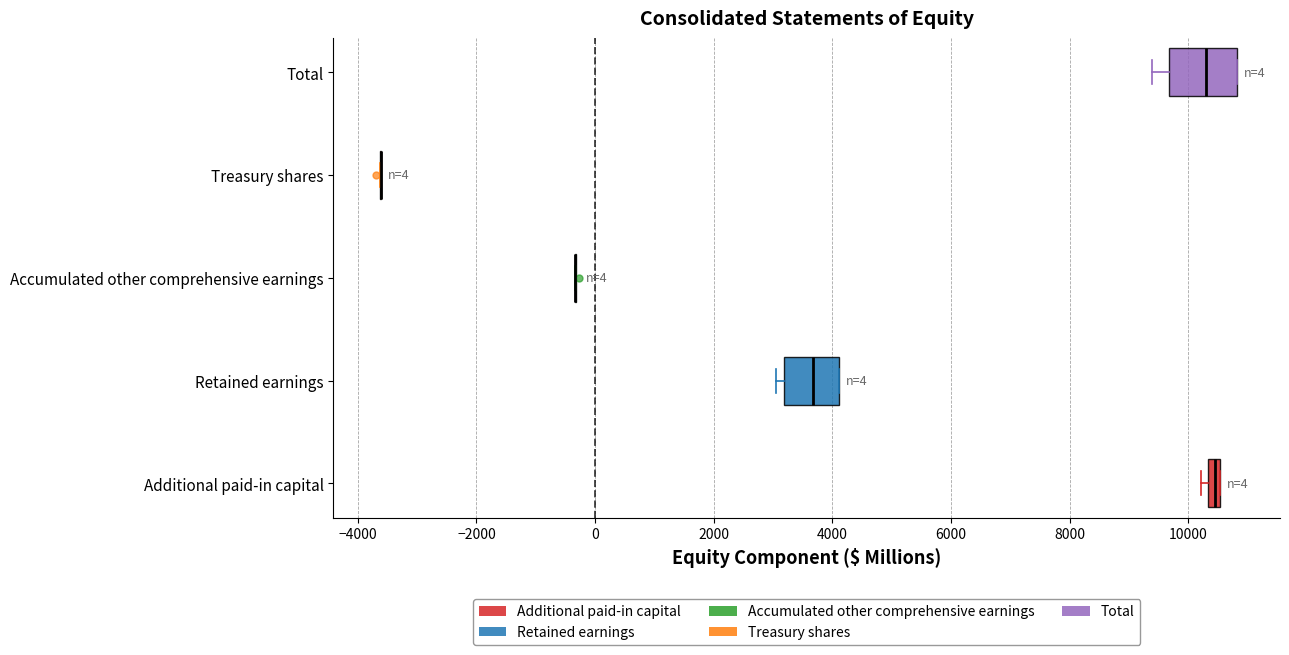

Comparing the boxes themselves (not the whiskers), which one is the widest?

Total